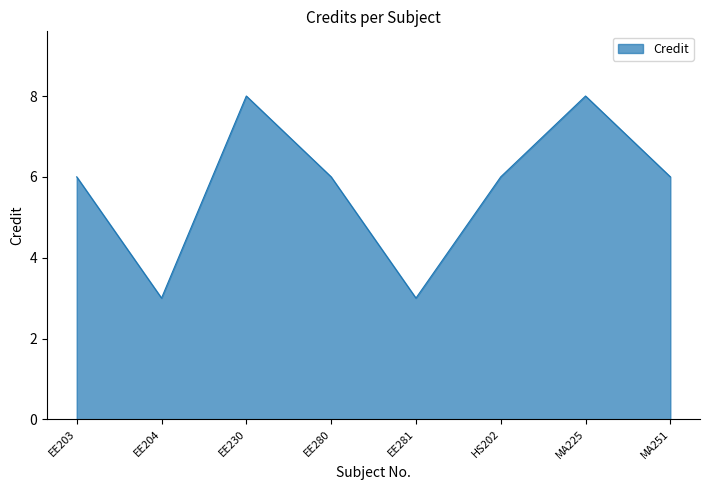

True or false: the data shows 2 at EE230.

False